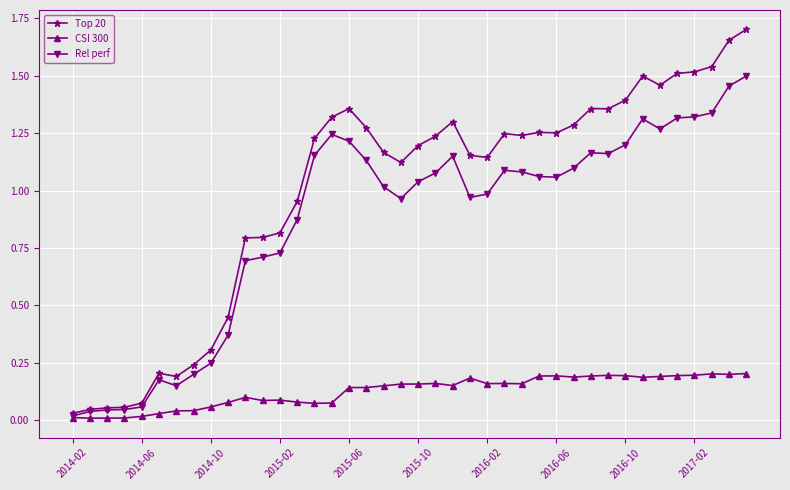

Which series has the widest spread of values?

Top 20